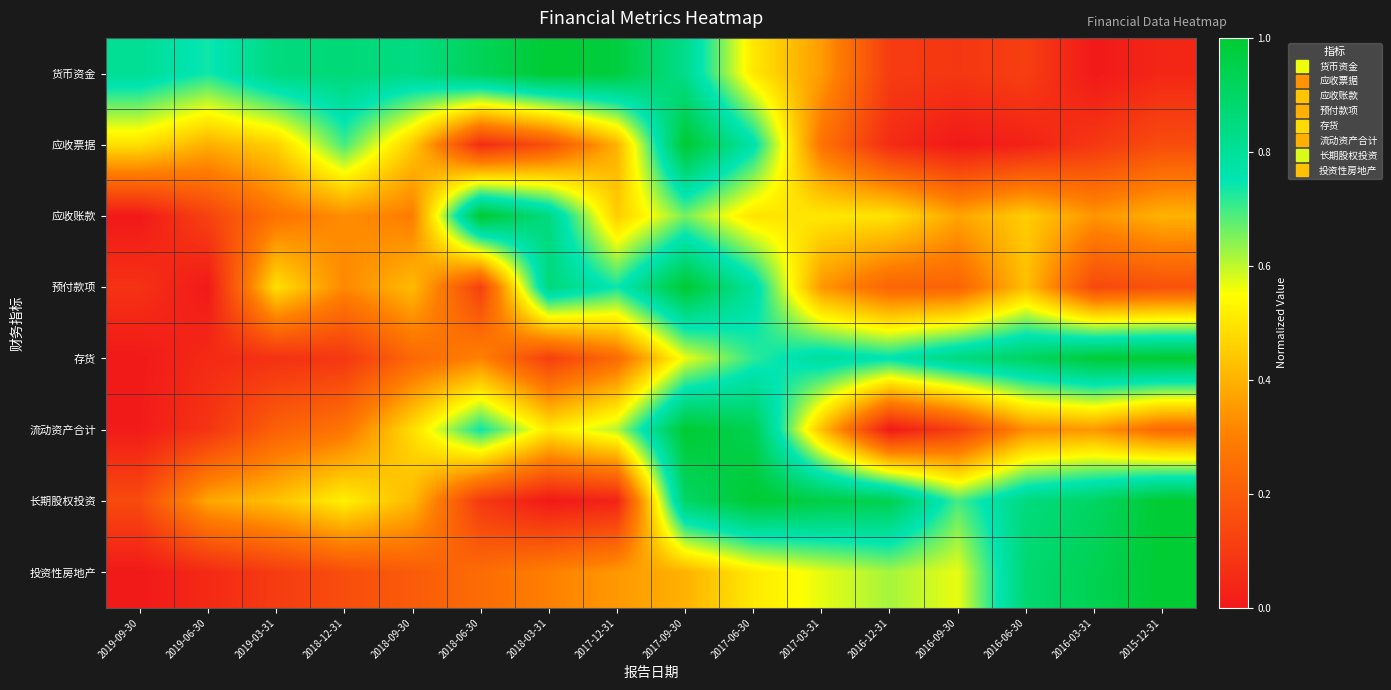

Reading left to right, extract all data points from this chart.

货币资金: 2019-09-30=0.8	2019-06-30=0.7	2019-03-31=0.9	2018-12-31=0.9	2018-09-30=0.8	2018-06-30=0.9	2018-03-31=1.0	2017-12-31=1.0	2017-09-30=0.8	2017-06-30=0.5	2017-03-31=0.4	2016-12-31=0.1	2016-09-30=0.1	2016-06-30=0.1	2016-03-31=0.0	2015-12-31=0.0
应收票据: 2019-09-30=0.5	2019-06-30=0.4	2019-03-31=0.5	2018-12-31=0.7	2018-09-30=0.4	2018-06-30=0.1	2018-03-31=0.2	2017-12-31=0.4	2017-09-30=1.0	2017-06-30=0.8	2017-03-31=0.3	2016-12-31=0.1	2016-09-30=0.0	2016-06-30=0.0	2016-03-31=0.1	2015-12-31=0.2
应收账款: 2019-09-30=0.0	2019-06-30=0.1	2019-03-31=0.3	2018-12-31=0.3	2018-09-30=0.3	2018-06-30=1.0	2018-03-31=0.8	2017-12-31=0.5	2017-09-30=0.7	2017-06-30=0.5	2017-03-31=0.5	2016-12-31=0.5	2016-09-30=0.4	2016-06-30=0.5	2016-03-31=0.3	2015-12-31=0.4
预付款项: 2019-09-30=0.1	2019-06-30=0.0	2019-03-31=0.5	2018-12-31=0.3	2018-09-30=0.4	2018-06-30=0.1	2018-03-31=0.9	2017-12-31=0.7	2017-09-30=1.0	2017-06-30=0.8	2017-03-31=0.3	2016-12-31=0.2	2016-09-30=0.2	2016-06-30=0.4	2016-03-31=0.1	2015-12-31=0.2
存货: 2019-09-30=0.0	2019-06-30=0.1	2019-03-31=0.1	2018-12-31=0.1	2018-09-30=0.2	2018-06-30=0.3	2018-03-31=0.1	2017-12-31=0.2	2017-09-30=0.6	2017-06-30=0.7	2017-03-31=0.8	2016-12-31=0.8	2016-09-30=0.9	2016-06-30=0.9	2016-03-31=1.0	2015-12-31=1.0
流动资产合计: 2019-09-30=0.0	2019-06-30=0.1	2019-03-31=0.2	2018-12-31=0.3	2018-09-30=0.5	2018-06-30=0.7	2018-03-31=0.5	2017-12-31=0.6	2017-09-30=1.0	2017-06-30=0.9	2017-03-31=0.4	2016-12-31=0.0	2016-09-30=0.1	2016-06-30=0.3	2016-03-31=0.3	2015-12-31=0.2
长期股权投资: 2019-09-30=0.1	2019-06-30=0.4	2019-03-31=0.4	2018-12-31=0.5	2018-09-30=0.4	2018-06-30=0.1	2018-03-31=0.0	2017-12-31=0.0	2017-09-30=0.9	2017-06-30=1.0	2017-03-31=1.0	2016-12-31=0.9	2016-09-30=0.7	2016-06-30=0.9	2016-03-31=0.9	2015-12-31=1.0
投资性房地产: 2019-09-30=0.0	2019-06-30=0.0	2019-03-31=0.1	2018-12-31=0.2	2018-09-30=0.2	2018-06-30=0.2	2018-03-31=0.3	2017-12-31=0.3	2017-09-30=0.4	2017-06-30=0.5	2017-03-31=0.6	2016-12-31=0.6	2016-09-30=0.6	2016-06-30=0.9	2016-03-31=0.9	2015-12-31=1.0